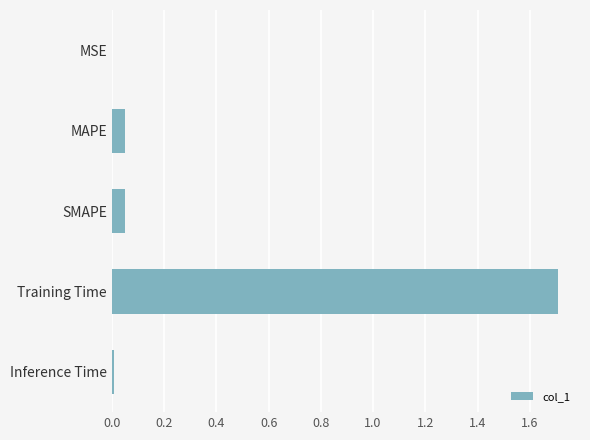

What value does the data have at Training Time?

1.7